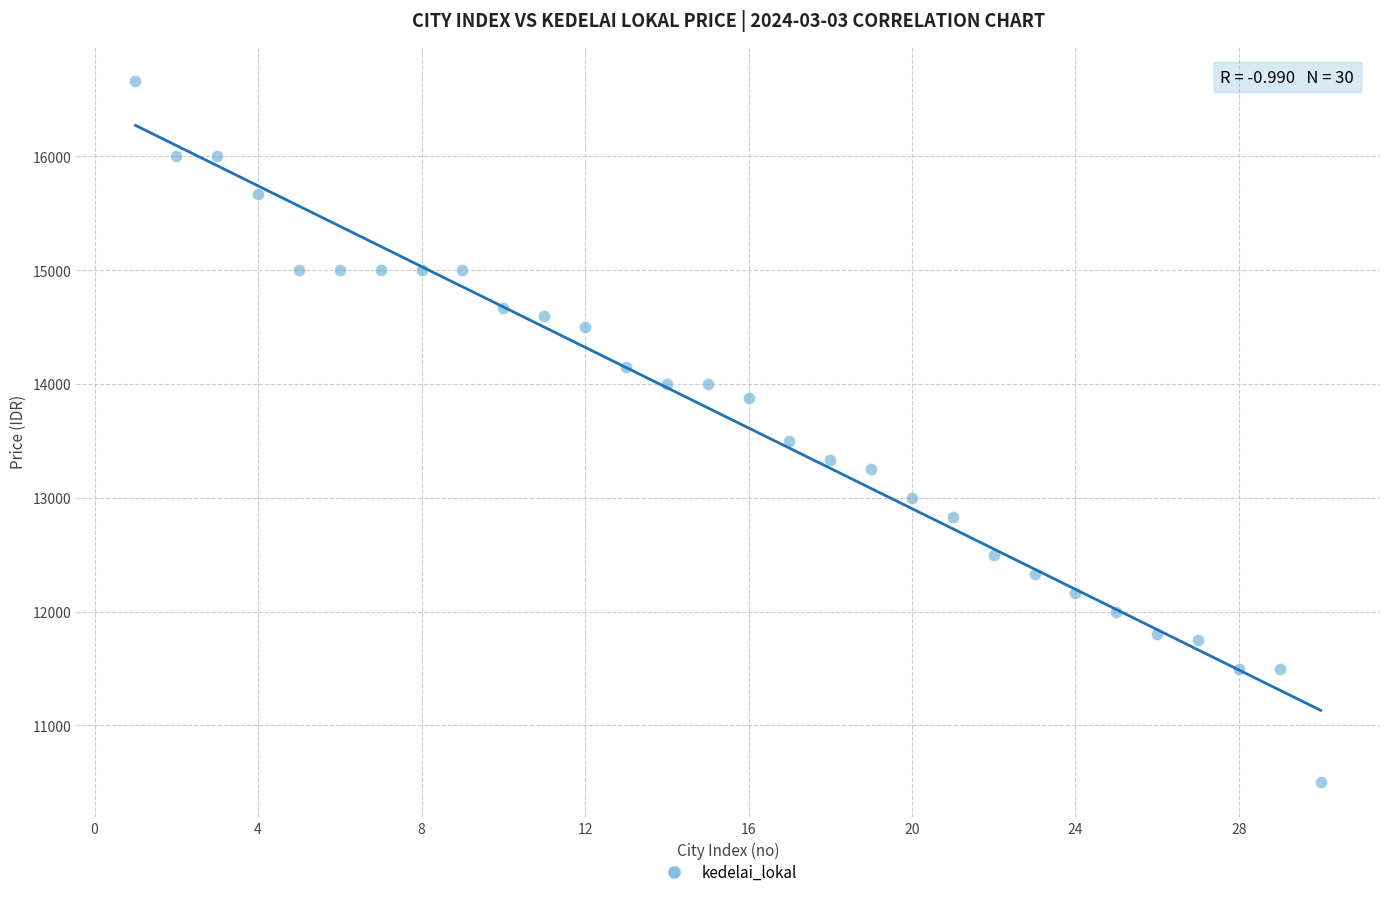

What Y value in the scatter plot is closest to 13583?

13500